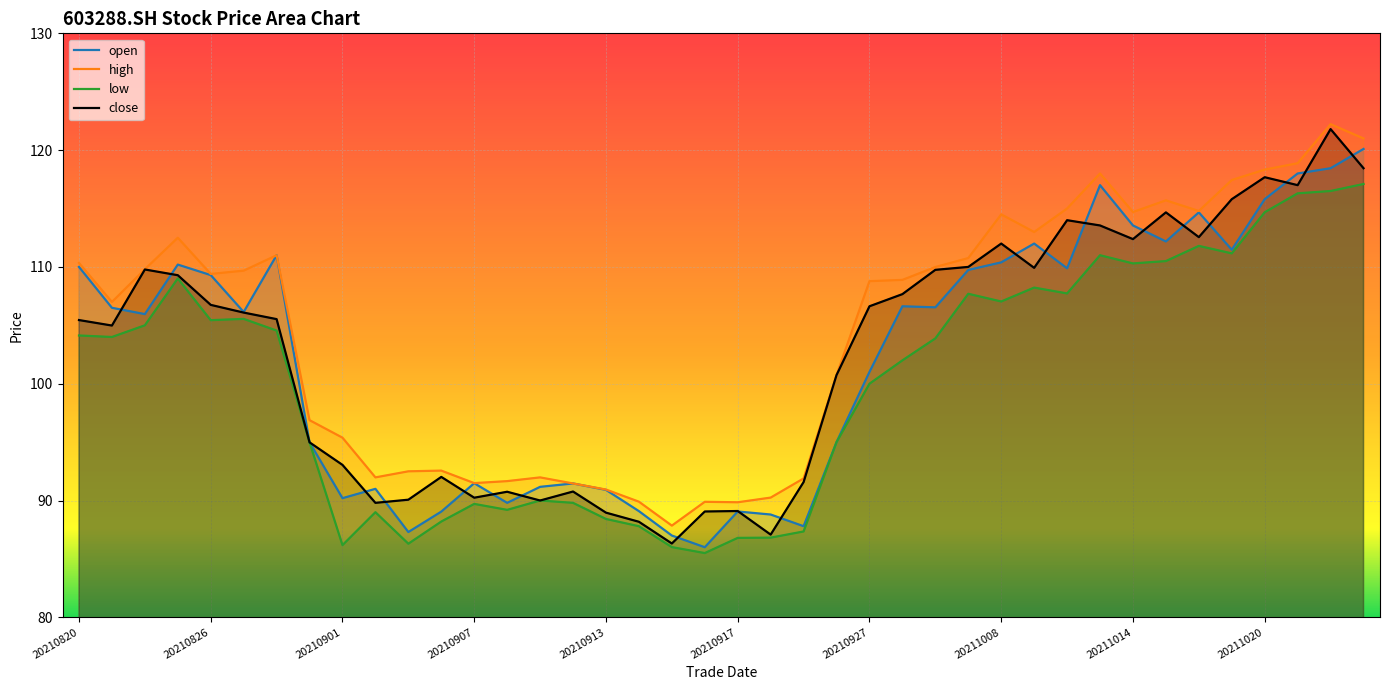

Which series changed the most between 23 and 35?

high